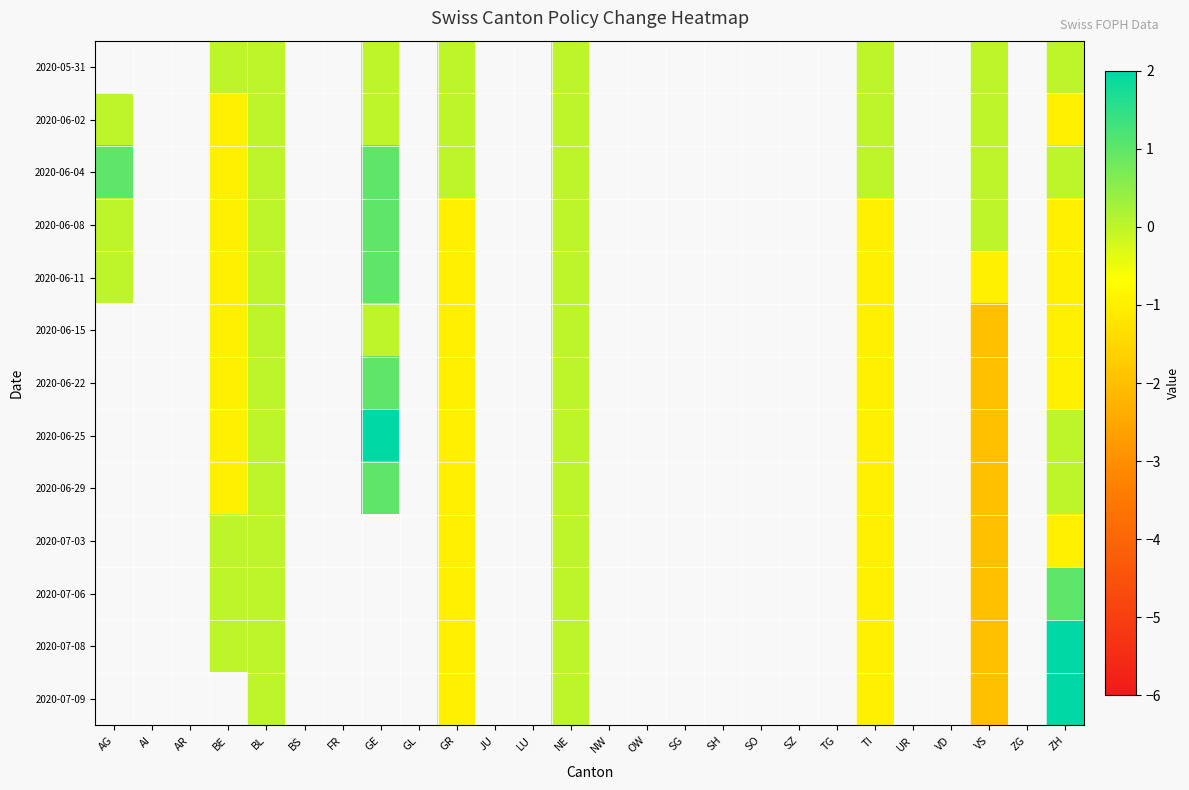

Between VS and LU, which is larger?

LU